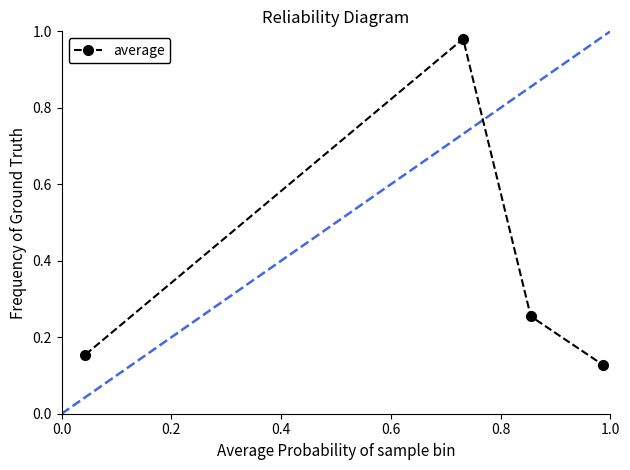

What is the sum of all values?

1.5